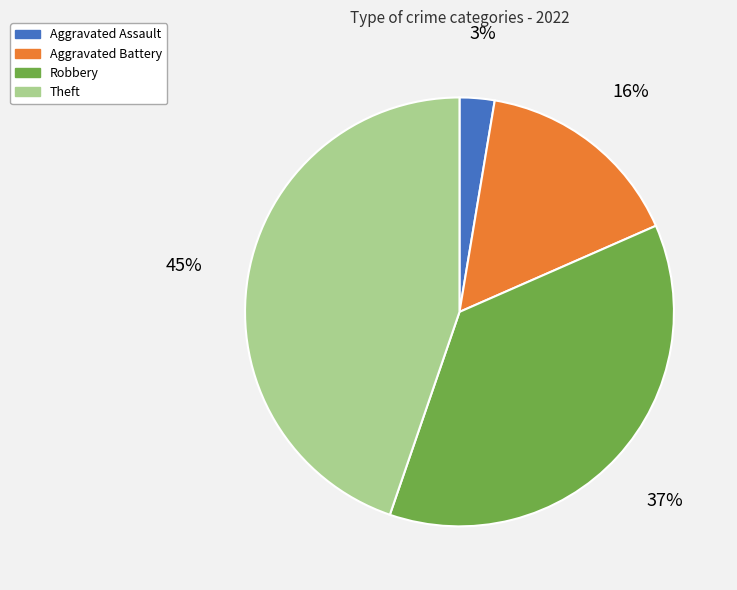

To the nearest percent, what is the average slice percentage?

25%